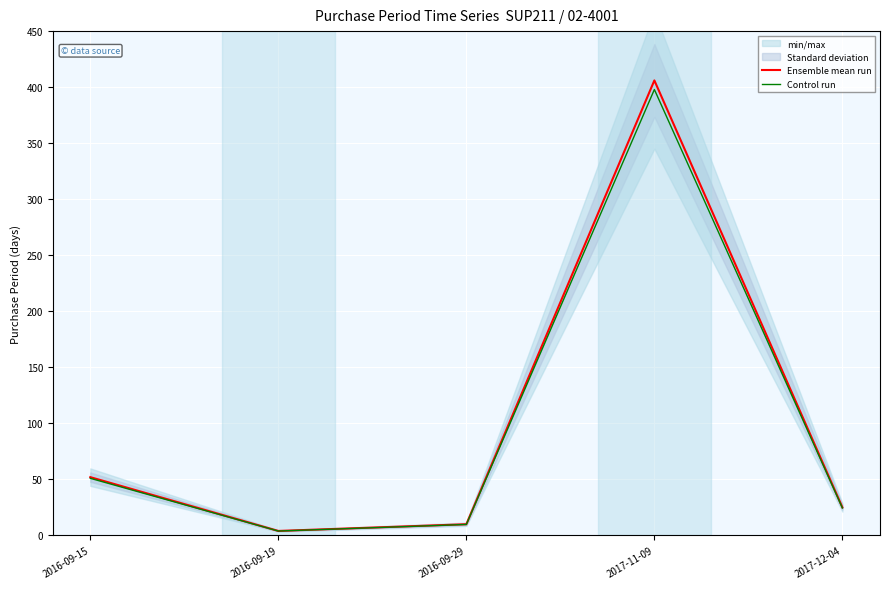

What value does the Ensemble mean run series have at 2016-09-29?

10.0